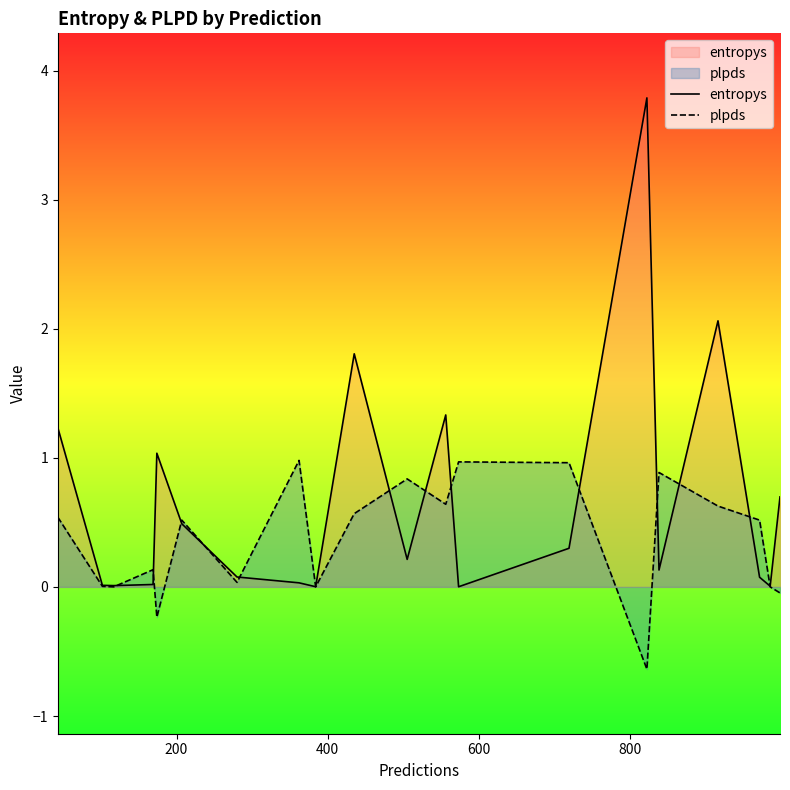

Which series has the largest total across all categories?

entropys